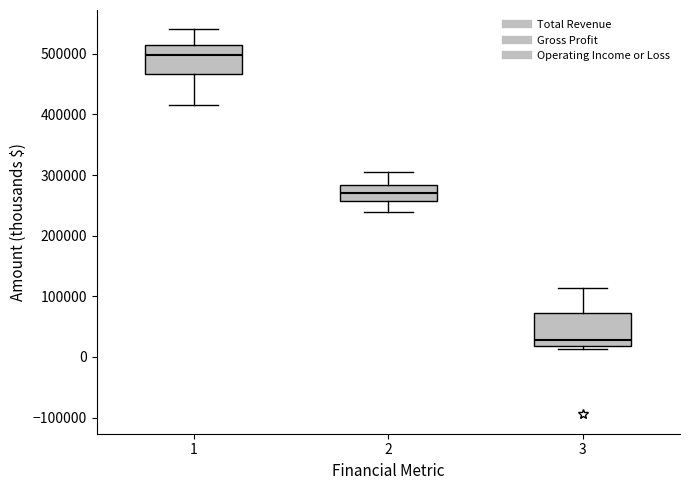

Reading left to right, transcribe this box plot: for each box, give where its median line is, the range the box spans, and where its two whiskers end, as read against the y-axis. The values are not printed on the chart, so give them approximately, as read against the axis.

1: median 500000, box 470000 to 510000, whiskers 420000 to 540000
2: median 270000, box 260000 to 280000, whiskers 240000 to 300000
3: median 30000, box 20000 to 70000, whiskers 10000 to 110000